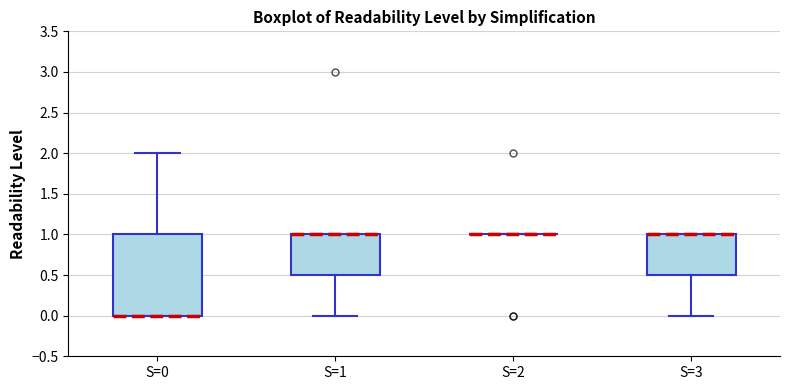

Which box is the tallest, from its lower edge to its upper edge?

S=0